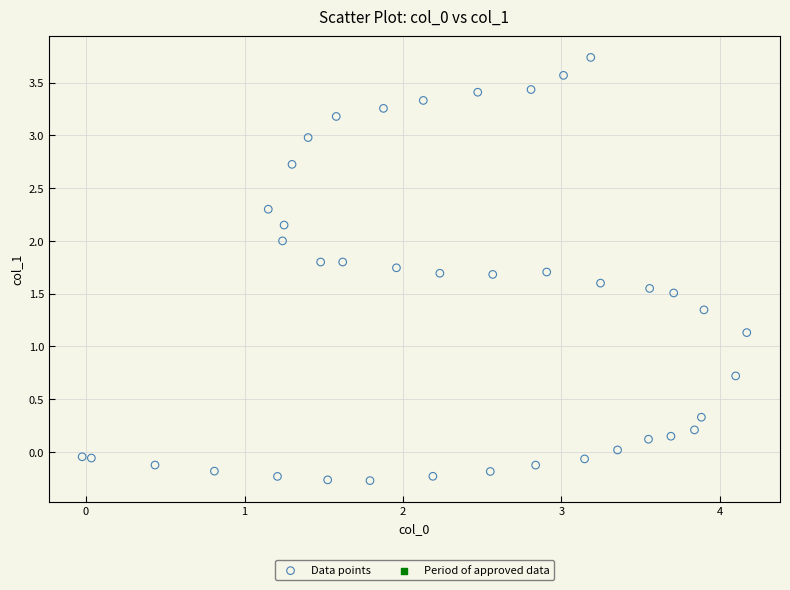

What Y value in the scatter plot is closest to 1?

1.1